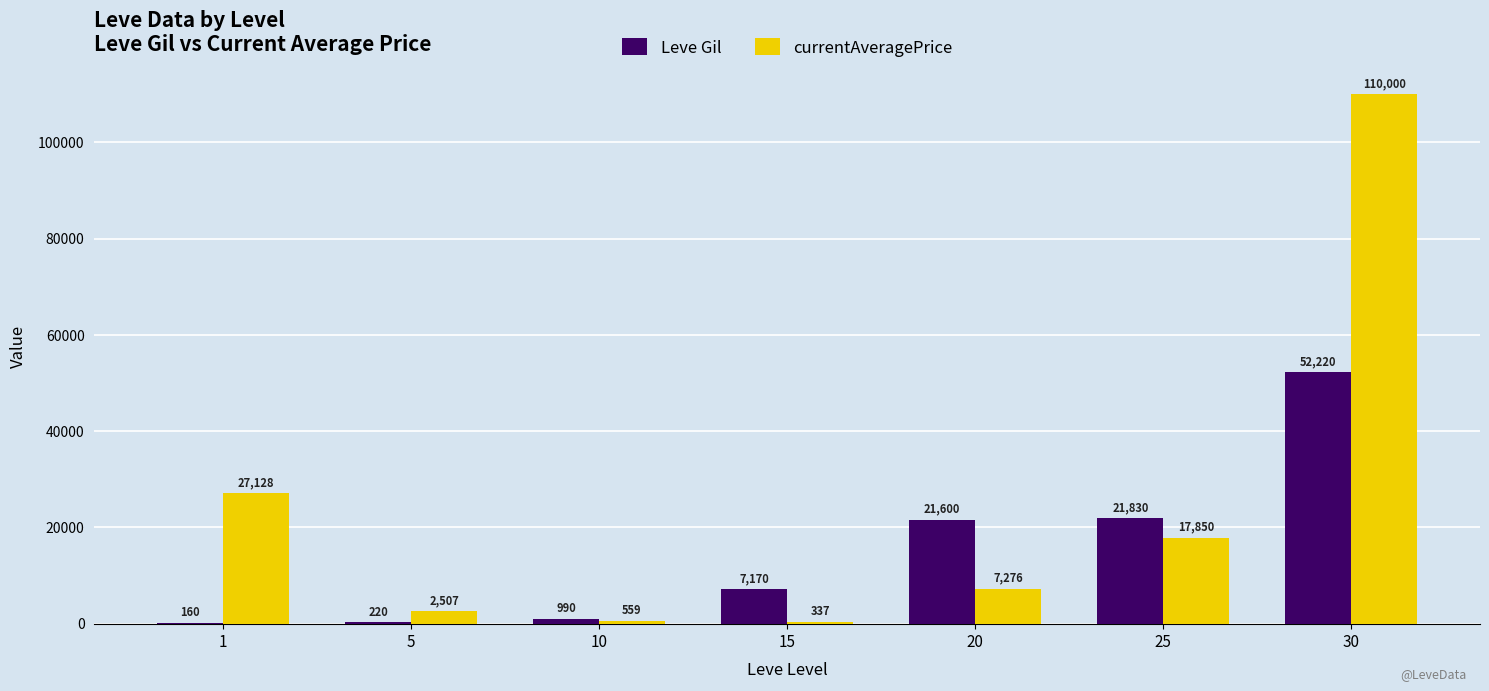

What is the approximate value of currentAveragePrice at 5?

2507.0